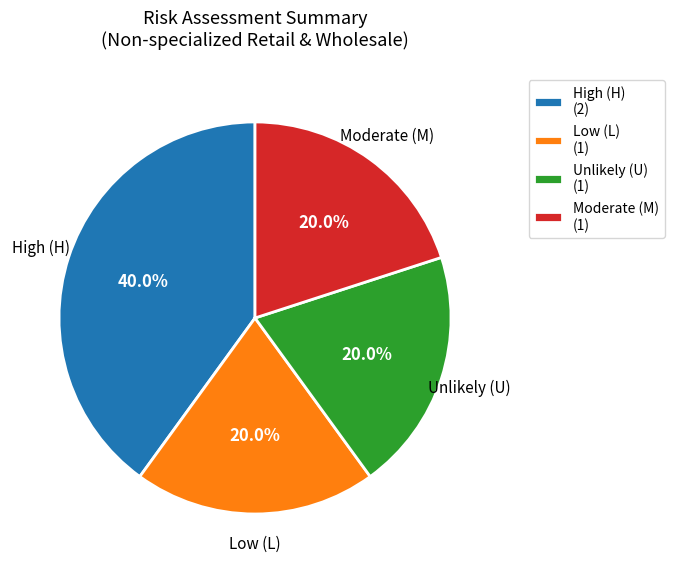

Is there any slice that represents more than half of the pie?

No